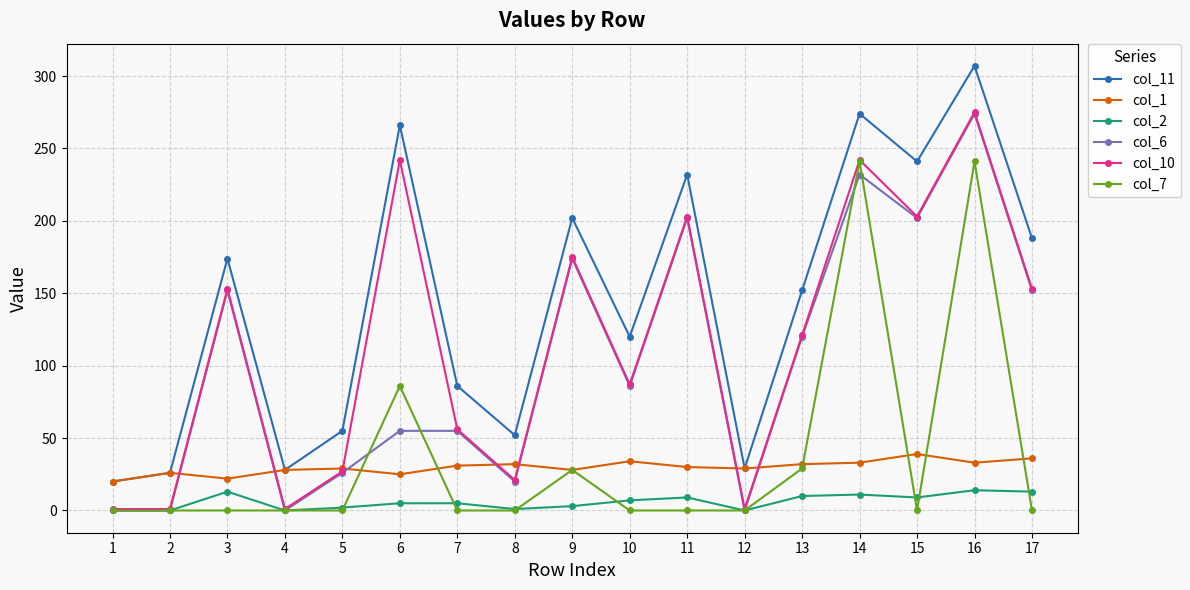

At which category does the chart reach its peak across all series?

16